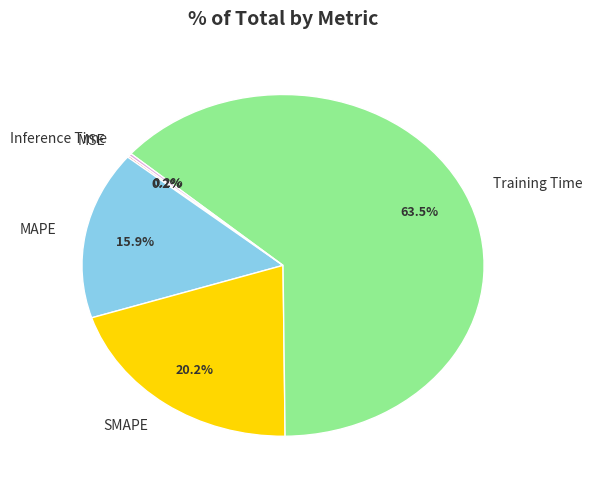

To the nearest percent, what is the average slice percentage?

20%